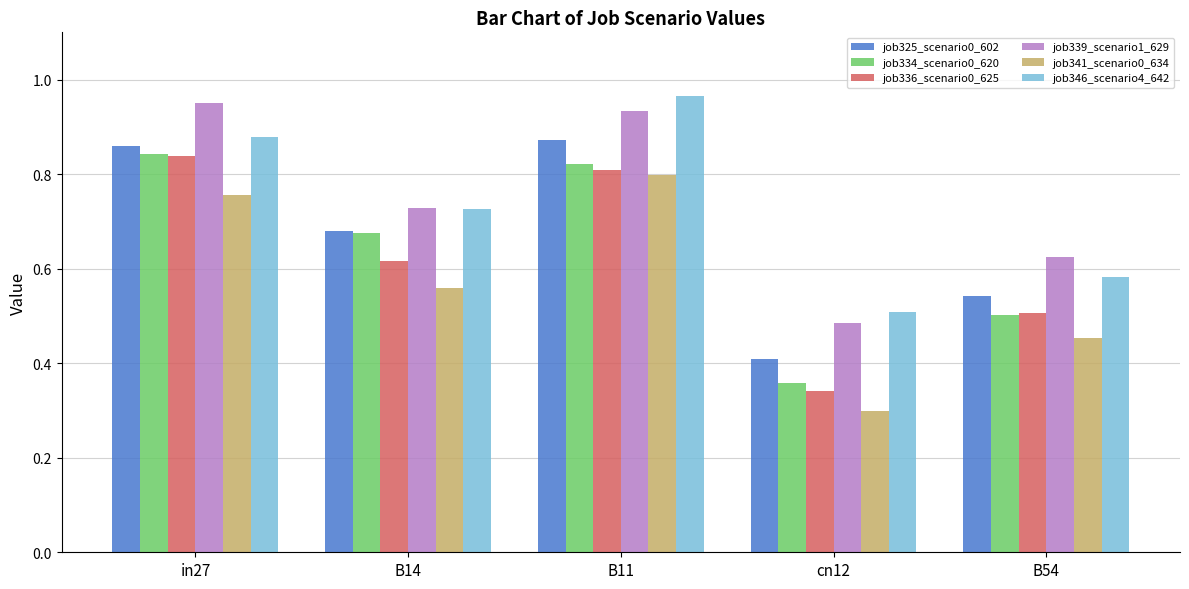

Count the job341_scenario0_634 values in the range 0 to 1.

5